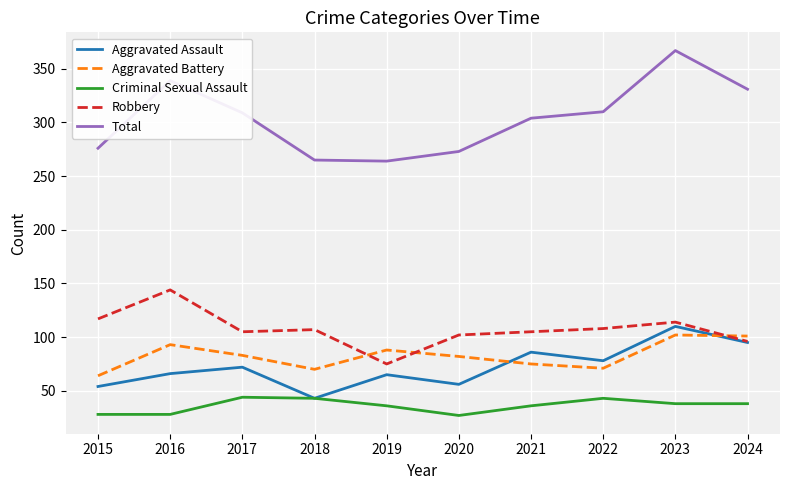

Which series has the largest range (max minus min)?

Total